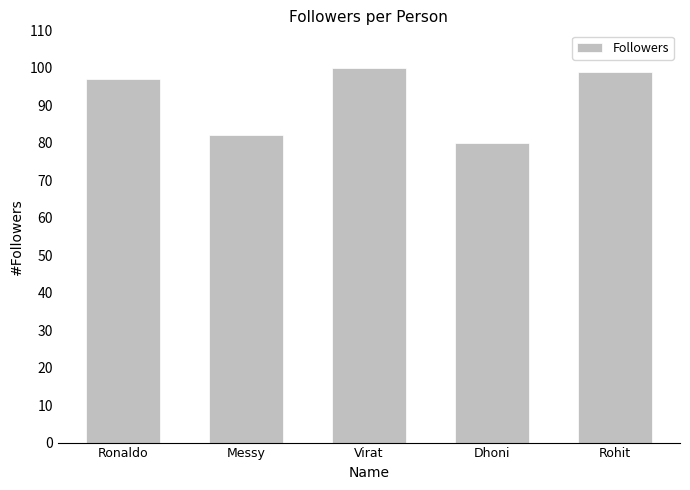

Approximately how many times larger is the value at Ronaldo compared to Messy?

1.2